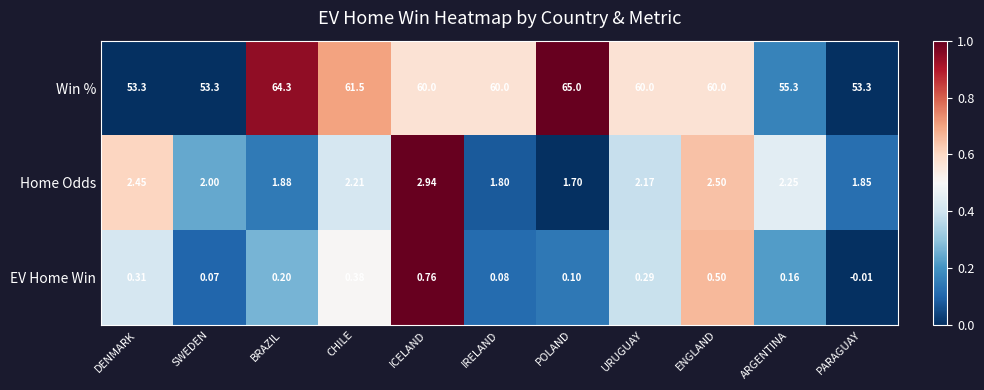

Rank the series by their maximum value, from highest to lowest.

Win %, Home Odds, EV Home Win